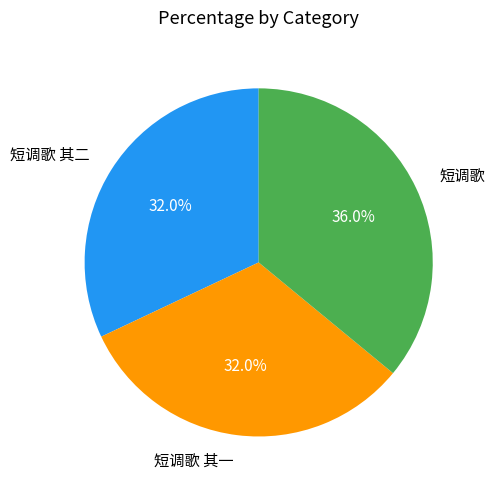

What percentage is the 短调歌 slice, to the nearest percent?

36%